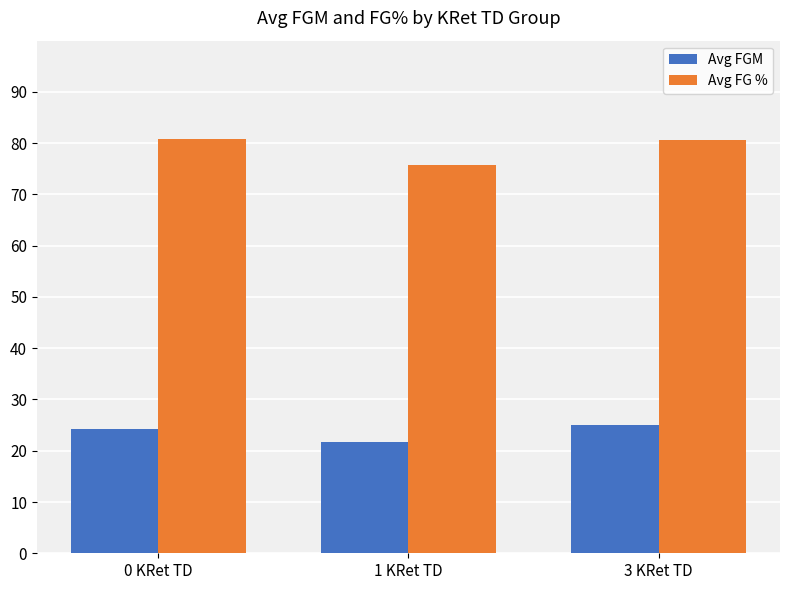

At which label does Avg FGM first exceed 24?

0 KRet TD